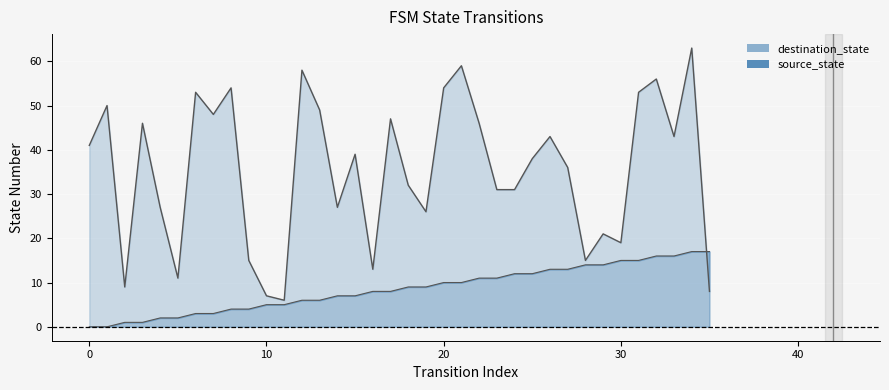

Which category has the highest value across all series?

34